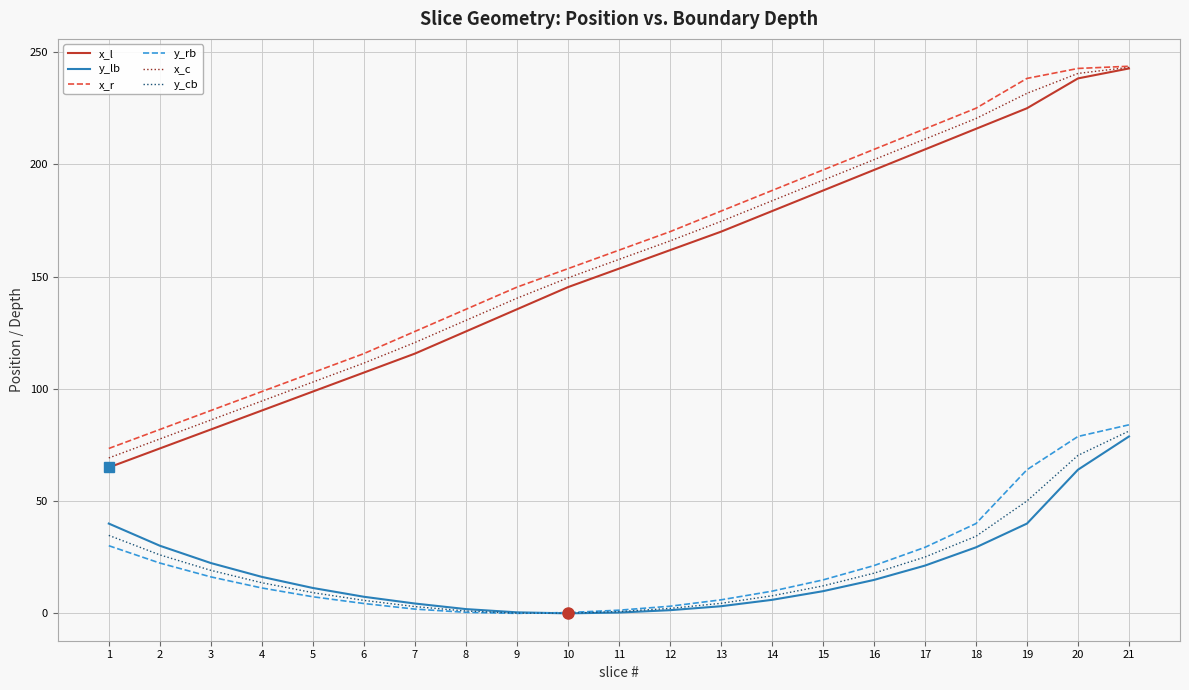

True or false: x_c and y_lb intersect in this chart.

False